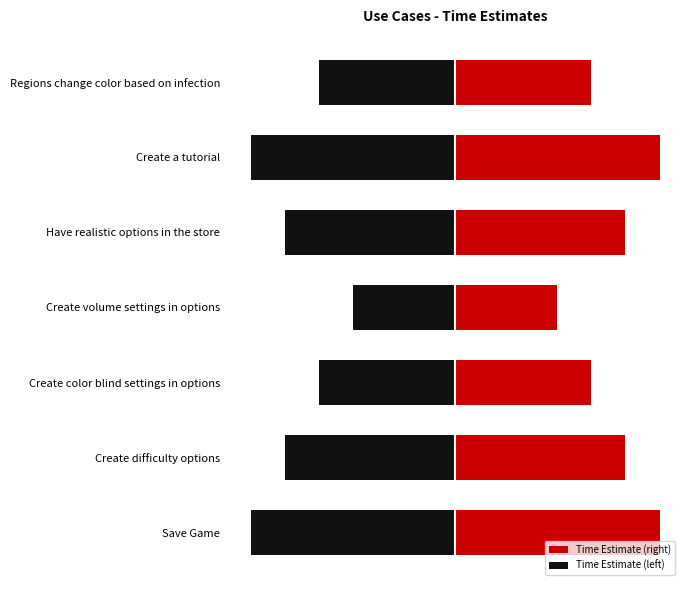

What are all the series names shown in the legend?

Time Estimate (right), Time Estimate (left)